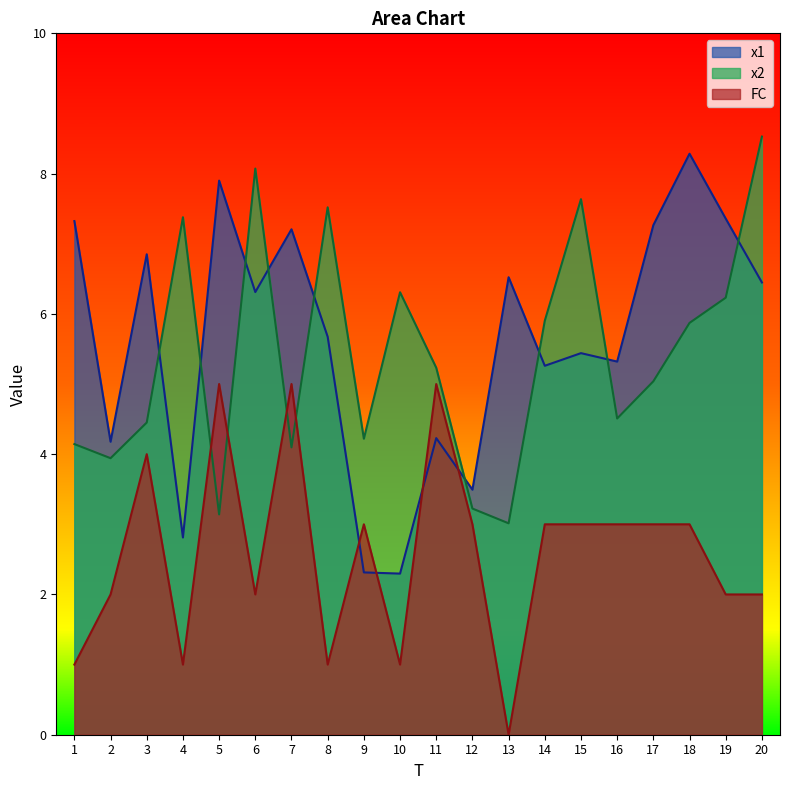

Which category has the highest value across all series?

20